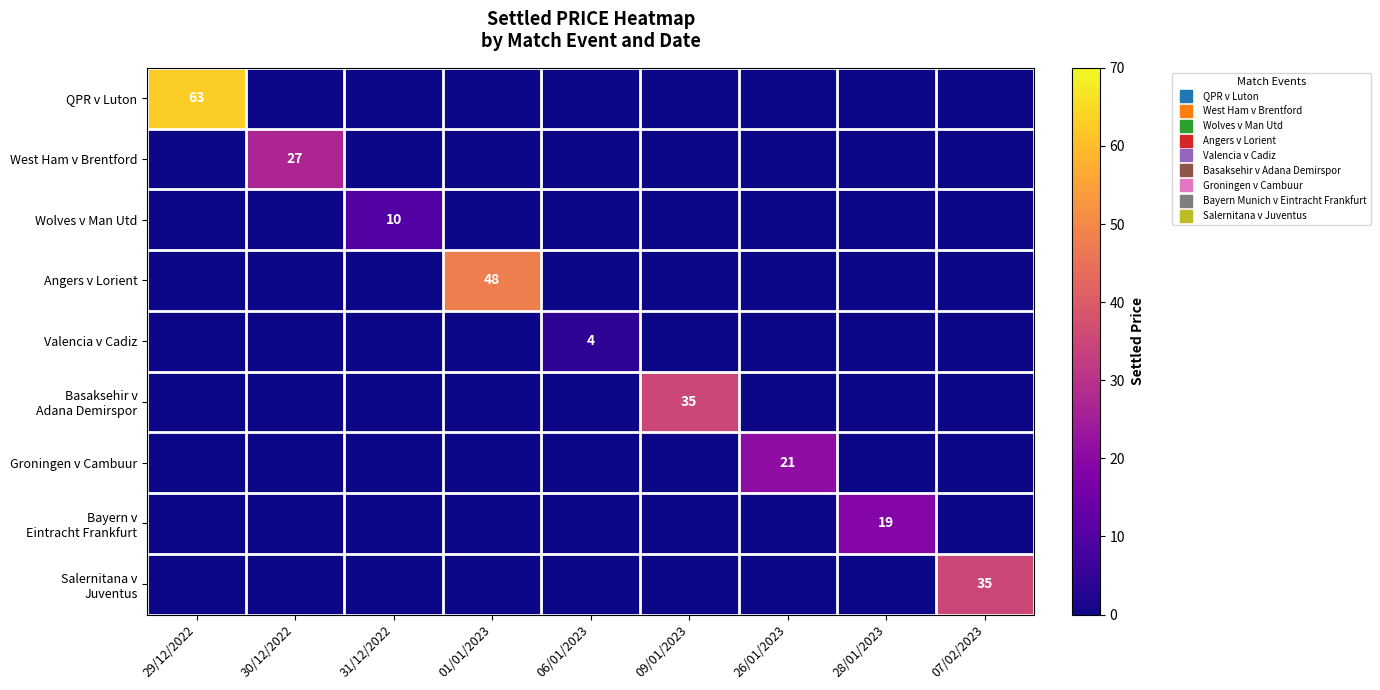

What is the total value across all series at 28/01/2023?

19